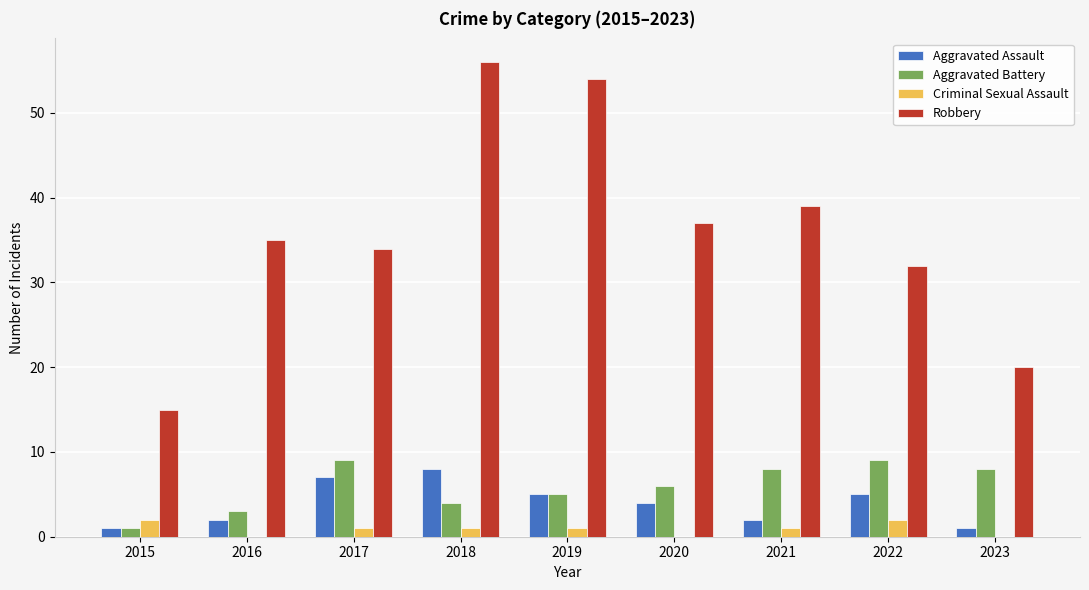

At which label does Robbery reach its peak?

2018